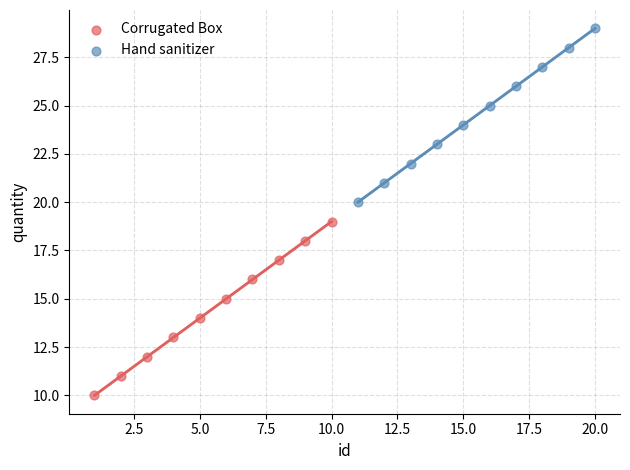

Which series contains the highest Y value?

Hand sanitizer